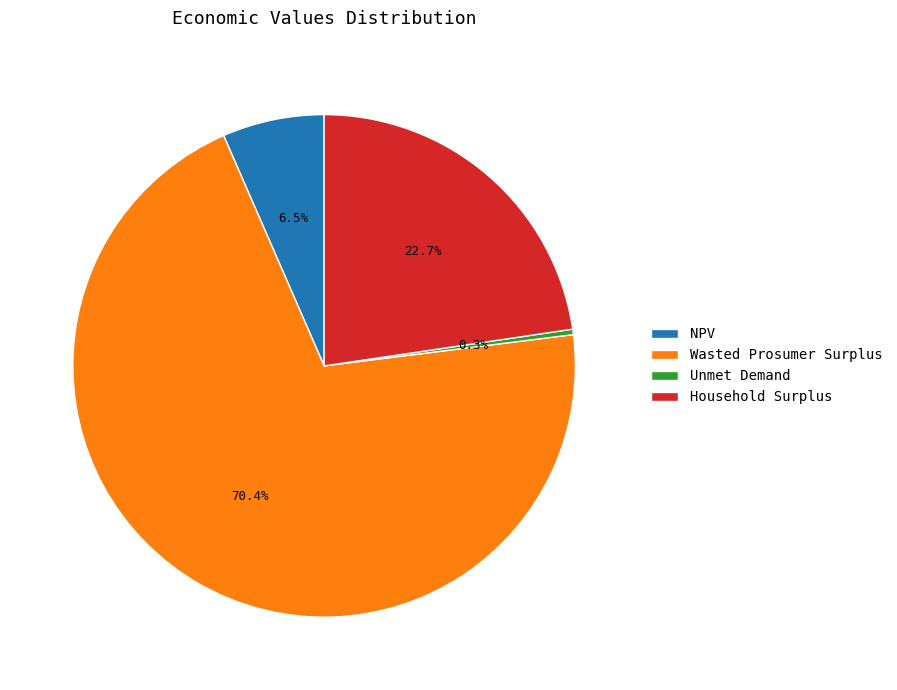

Which slice is the largest?

Wasted Prosumer Surplus